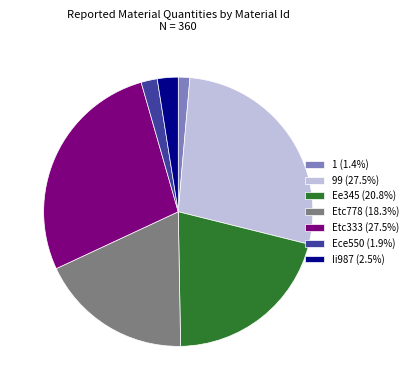

Is it true that 99 is 35% of the pie?

False